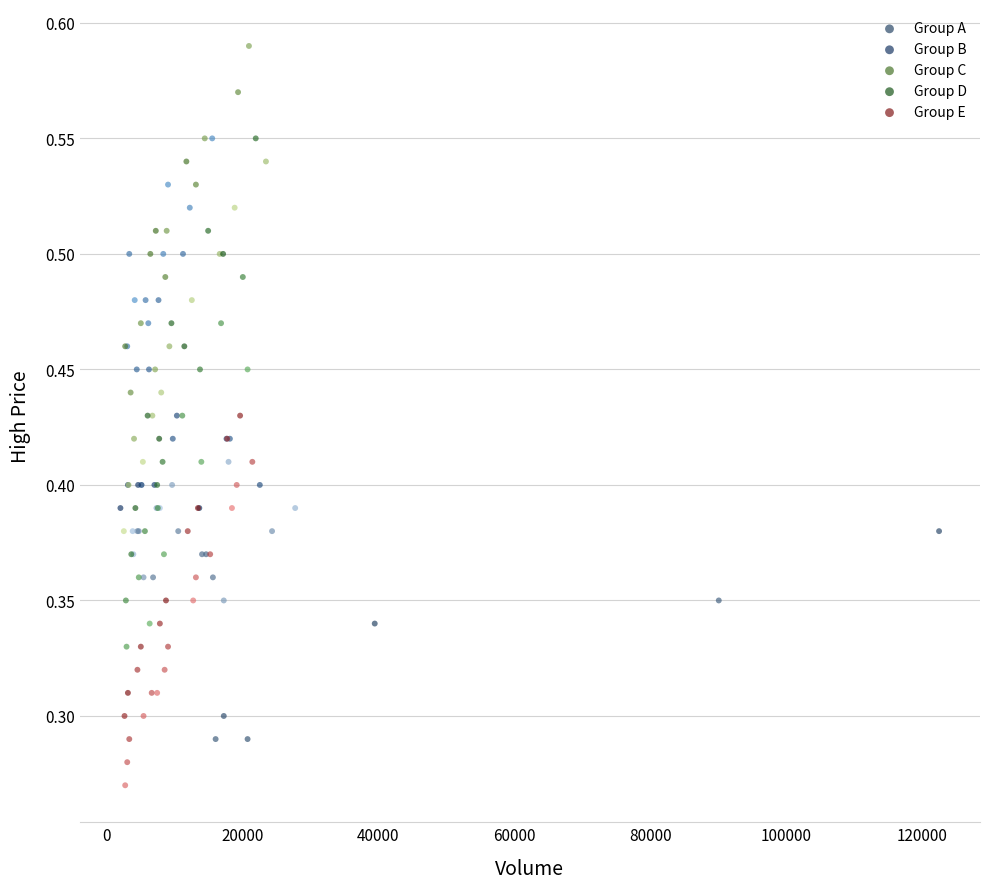

Which series contains the highest Y value?

Group C